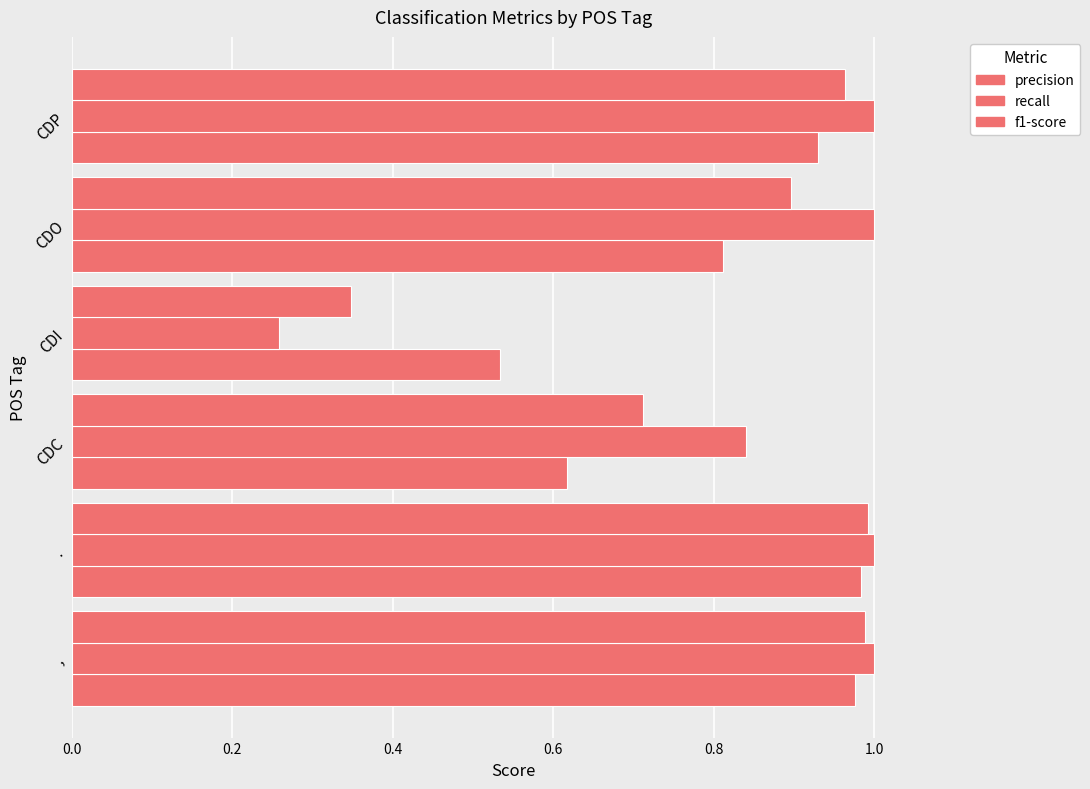

Count the number of categories in the chart.

6